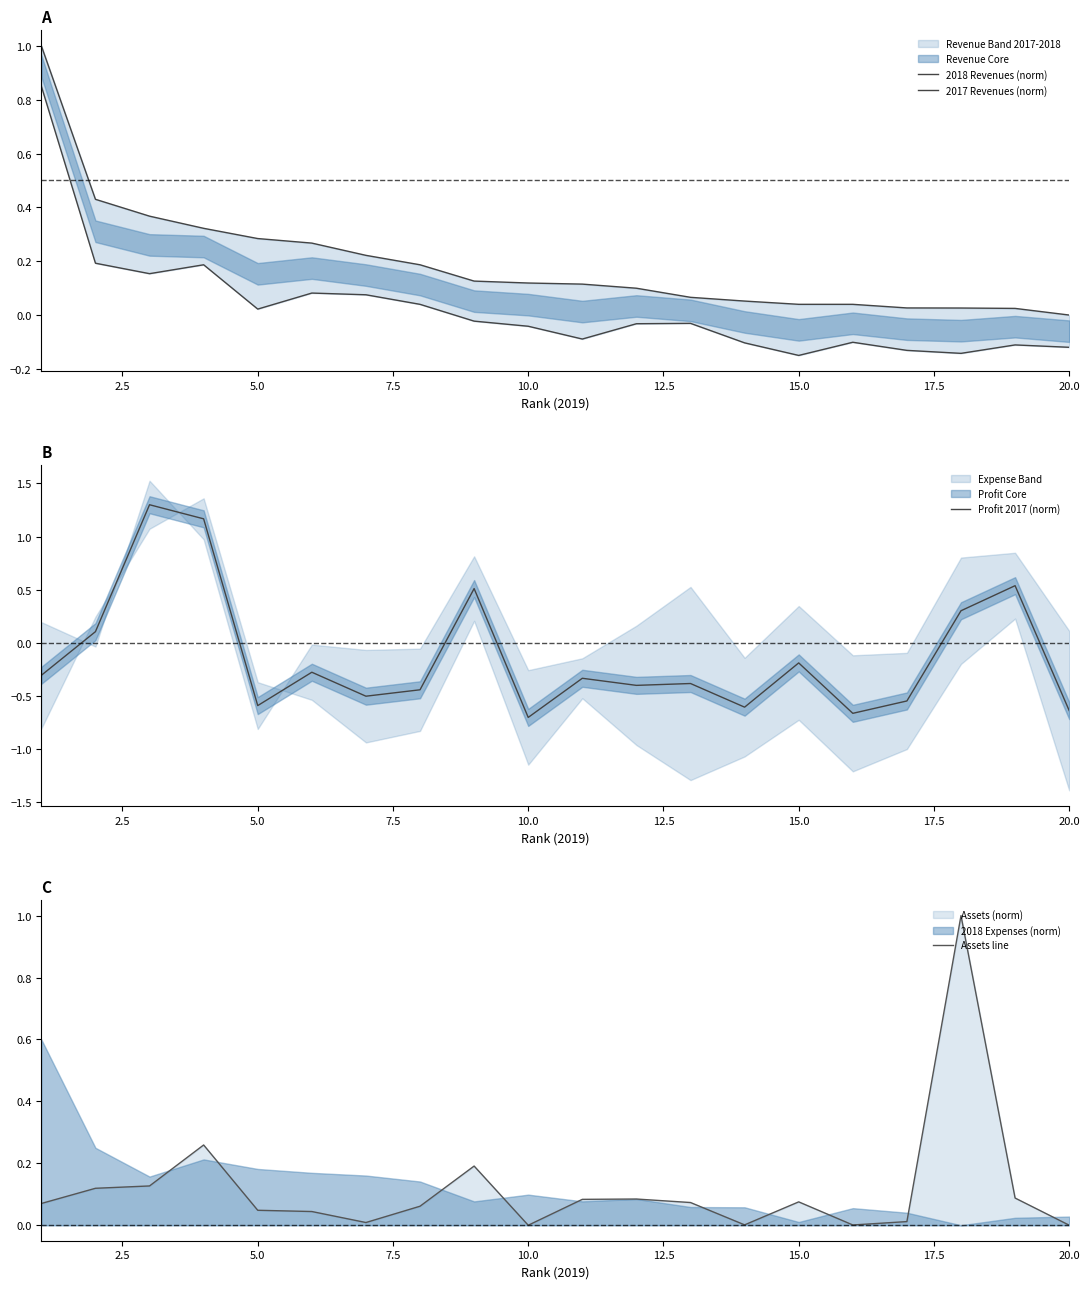

Reading left to right, what are all the values shown in this chart?

2018 Revenues (norm): 1.0	0.4	0.4	0.3	0.3	0.3	0.2	0.2	0.1	0.1	0.1	0.1	0.1	0.1	0.0	0.0	0.0	0.0	0.0	0.0
2017 Revenues (norm): 0.8	0.2	0.2	0.2	0.0	0.1	0.1	0.0	-0.0	-0.0	-0.1	-0.0	-0.0	-0.1	-0.1	-0.1	-0.1	-0.1	-0.1	-0.1
Profit 2017 (norm): -0.3	0.1	1.3	1.2	-0.6	-0.3	-0.5	-0.4	0.5	-0.7	-0.3	-0.4	-0.4	-0.6	-0.2	-0.7	-0.5	0.3	0.5	-0.6
Assets line: 0.1	0.1	0.1	0.3	0.0	0.0	0.0	0.1	0.2	0.0	0.1	0.1	0.1	0.0	0.1	0.0	0.0	1.0	0.1	0.0